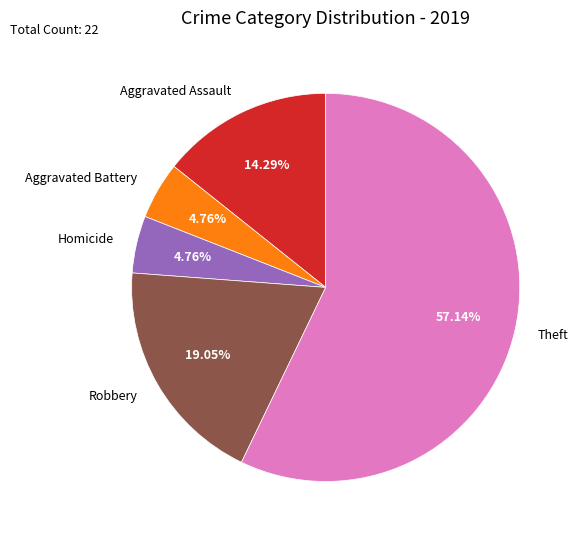

How many segments does this pie chart have?

5